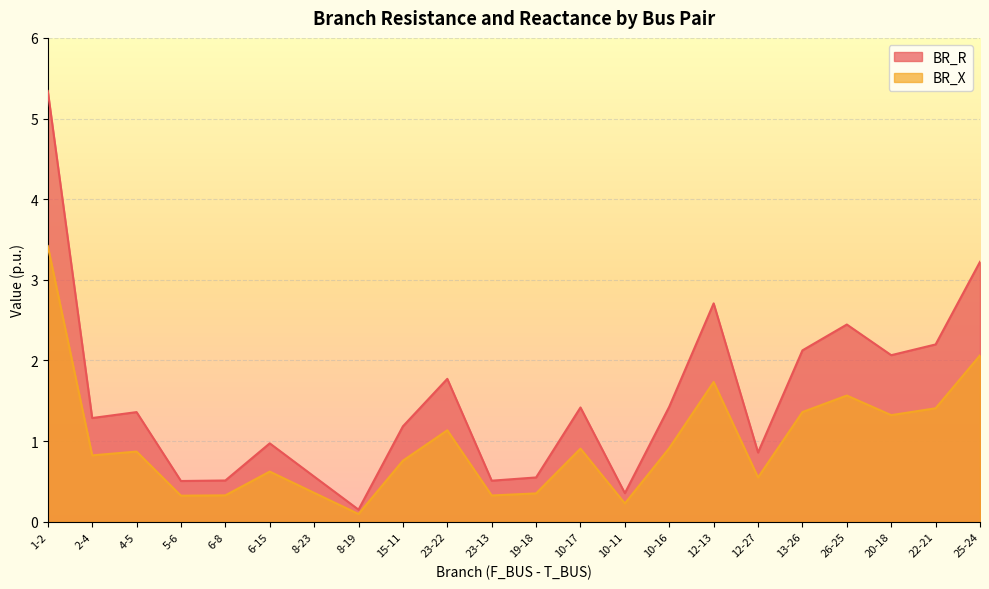

At which category is the sum across all series the highest?

1-2